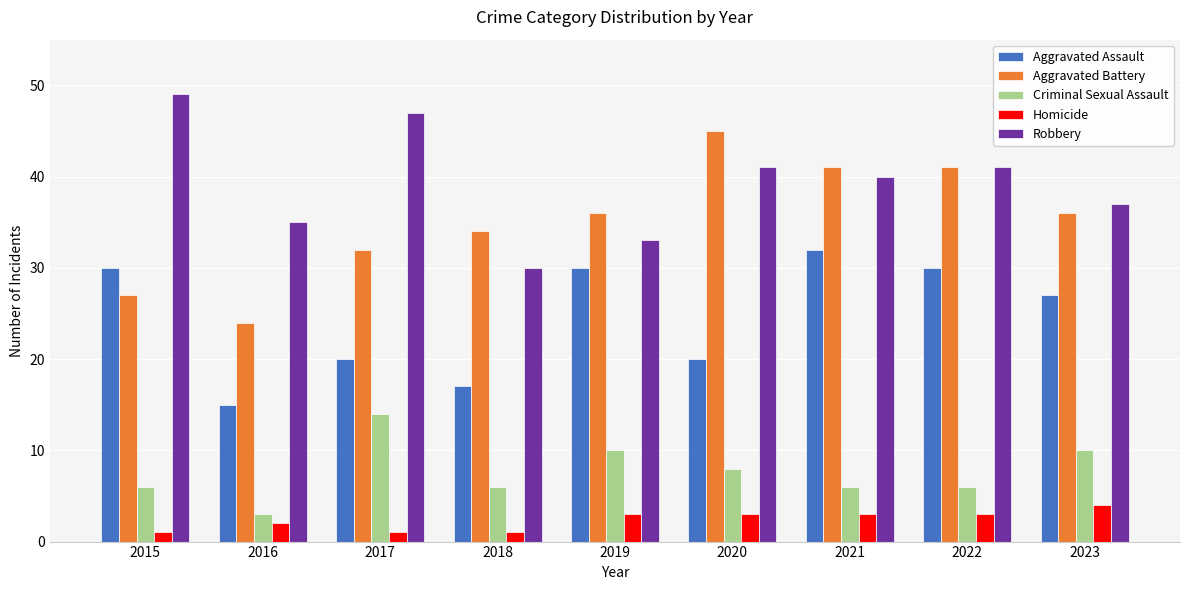

Reading right to left, extract all data points from this chart.

Aggravated Assault: 2023=27	2022=30	2021=32	2020=20	2019=30	2018=17	2017=20	2016=15	2015=30
Aggravated Battery: 2023=36	2022=41	2021=41	2020=45	2019=36	2018=34	2017=32	2016=24	2015=27
Criminal Sexual Assault: 2023=10	2022=6	2021=6	2020=8	2019=10	2018=6	2017=14	2016=3	2015=6
Homicide: 2023=4	2022=3	2021=3	2020=3	2019=3	2018=1	2017=1	2016=2	2015=1
Robbery: 2023=37	2022=41	2021=40	2020=41	2019=33	2018=30	2017=47	2016=35	2015=49